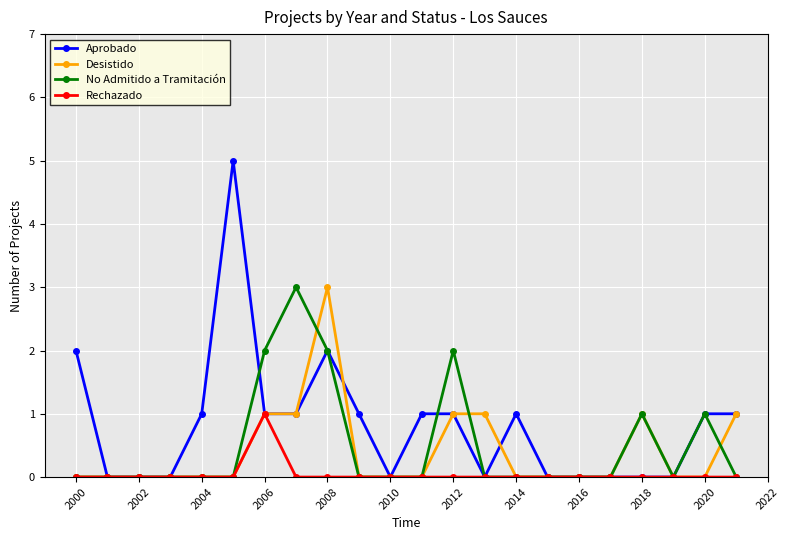

At how many categories does at least one series exceed 4?

1